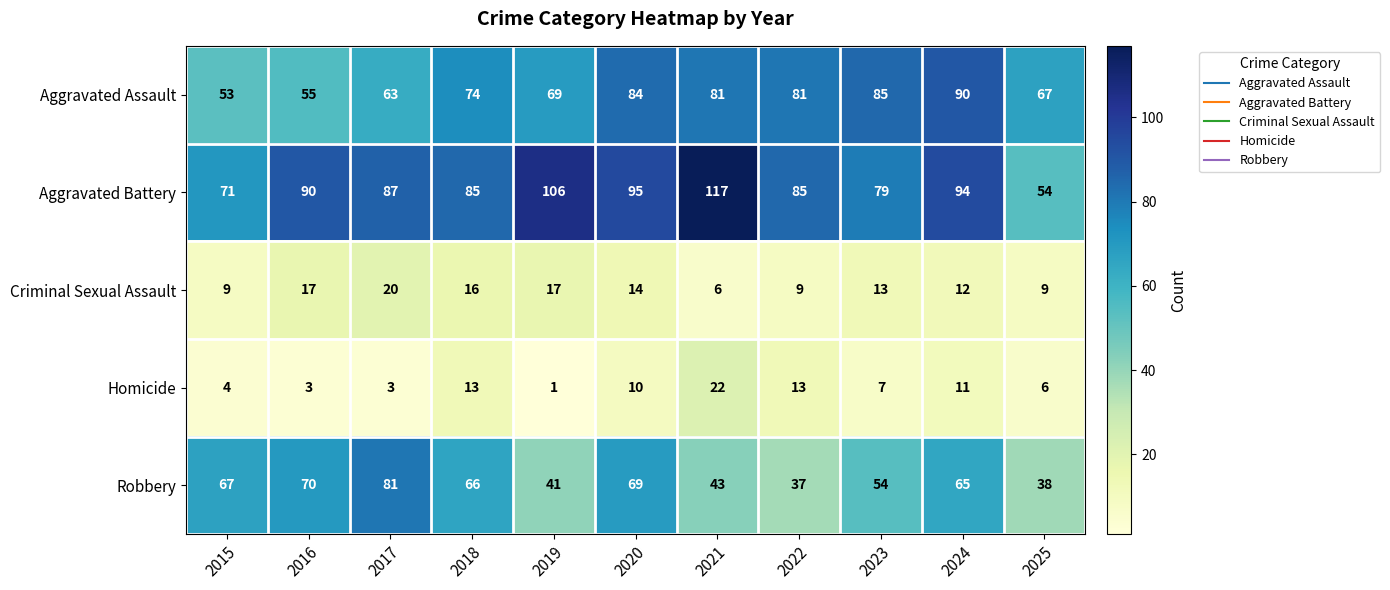

List the series in order of their peak value, highest first.

Aggravated Battery, Aggravated Assault, Robbery, Homicide, Criminal Sexual Assault